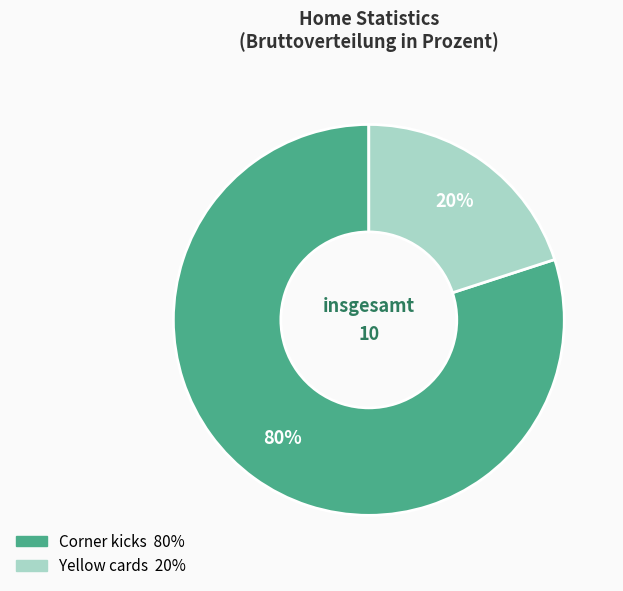

What percentage is the Yellow cards slice, to the nearest percent?

20%